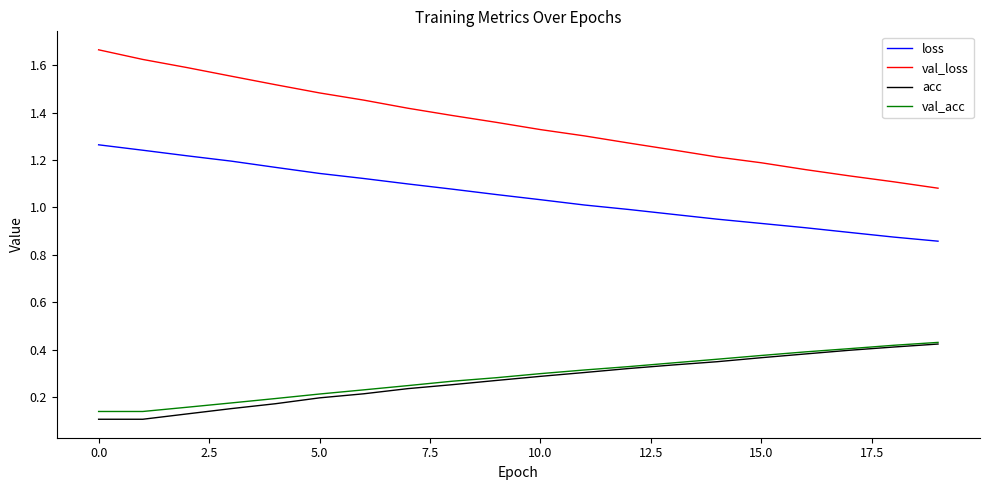

Which series has the largest total across all categories?

val_loss